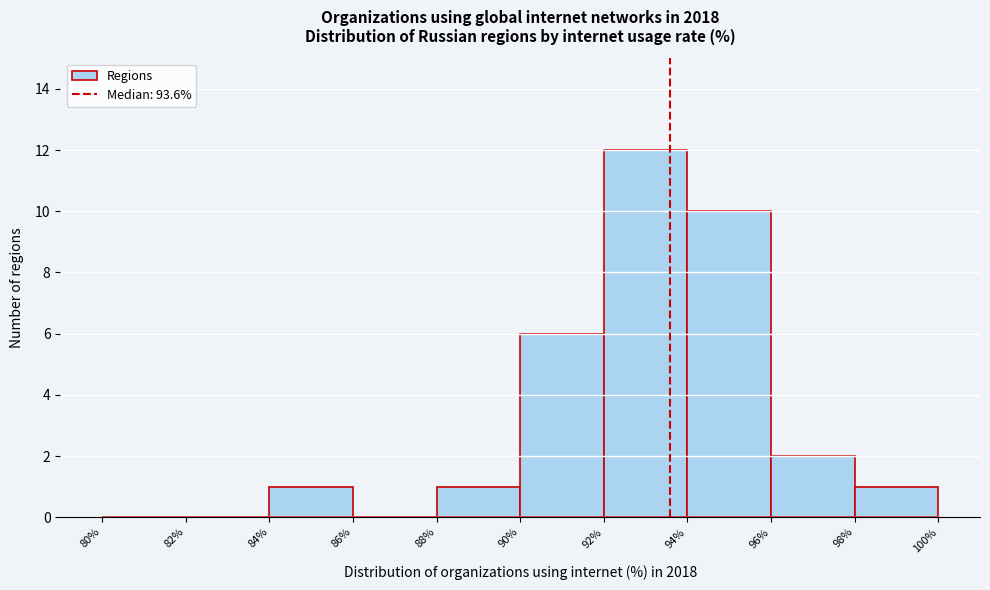

Reading left to right, transcribe this chart: for each bar, give the range it covers on the x-axis and its height. The values are not printed on the chart, so give them approximately, as read against the axis.

80% to 82%: 0
82% to 84%: 0
84% to 86%: 1
86% to 88%: 0
88% to 90%: 1
90% to 92%: 6
92% to 94%: 12
94% to 96%: 10
96% to 98%: 2
98% to 100%: 1